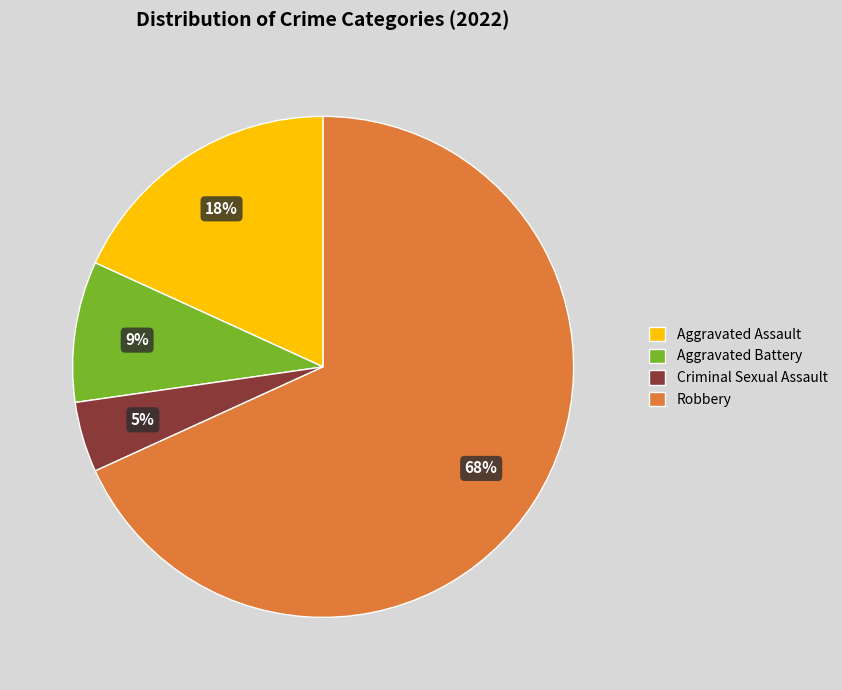

To the nearest percent, what is the difference between the Robbery and Aggravated Assault slice percentages?

50%